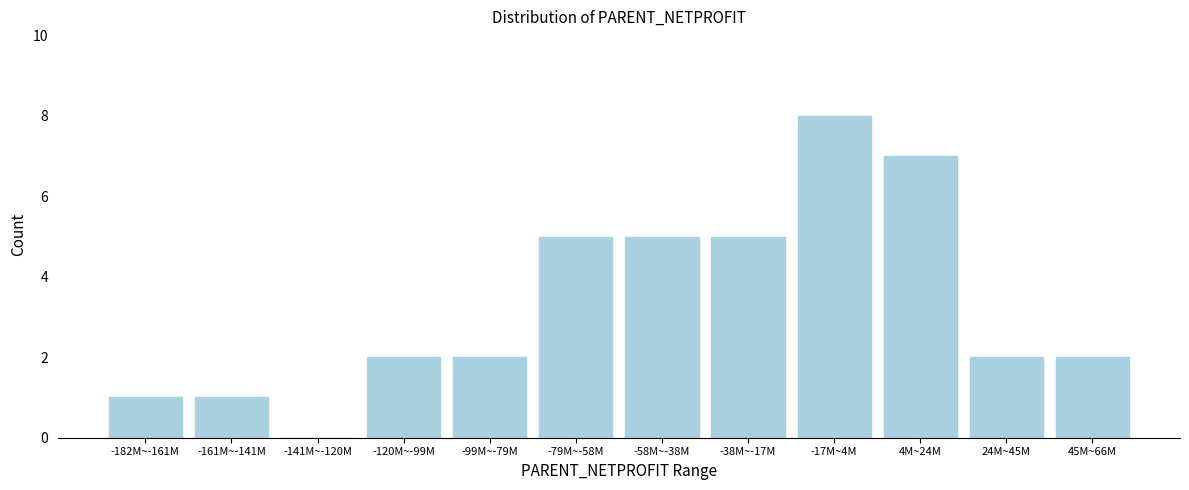

Reading left to right, list all the values displayed in this chart.

-182M~-161M=1	-161M~-141M=1	-141M~-120M=0	-120M~-99M=2	-99M~-79M=2	-79M~-58M=5	-58M~-38M=5	-38M~-17M=5	-17M~4M=8	4M~24M=7	24M~45M=2	45M~66M=2